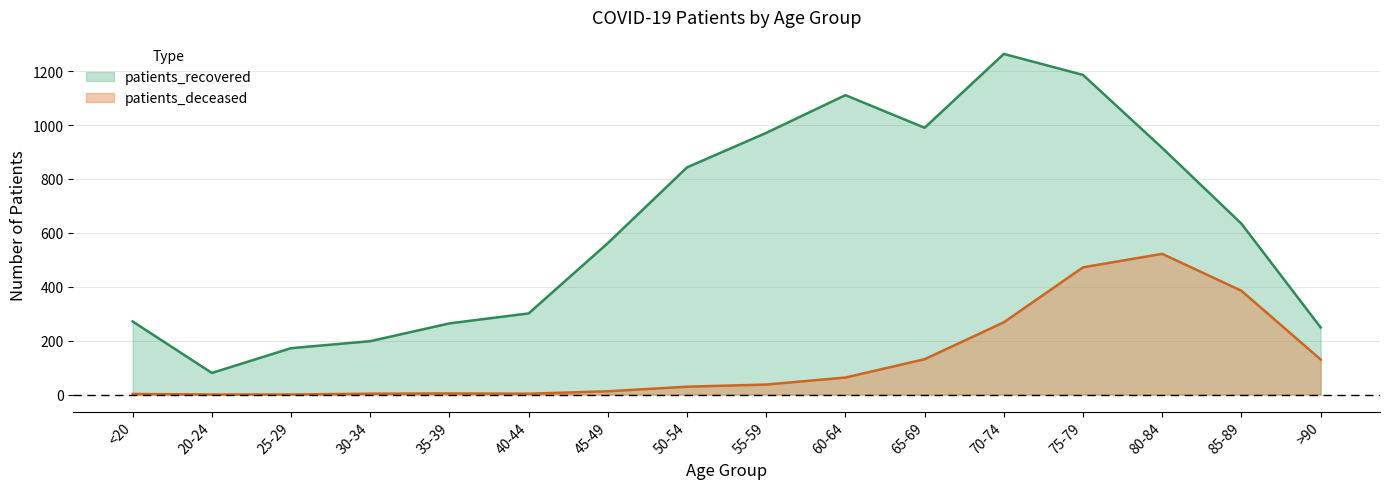

The value of patients_deceased at 55-59 is 37. True or false?

True